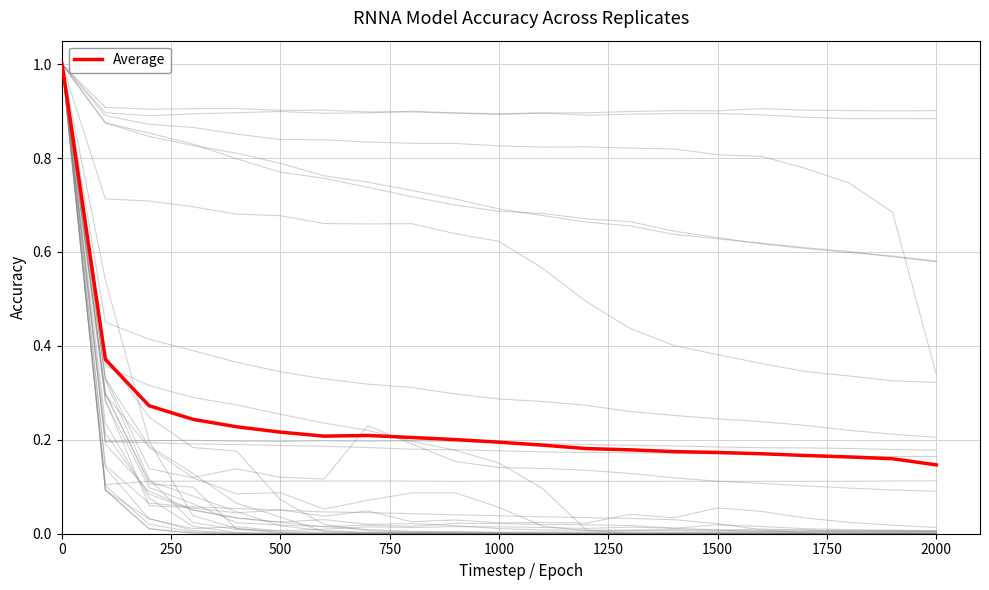

How many distinct data groups are displayed?

1